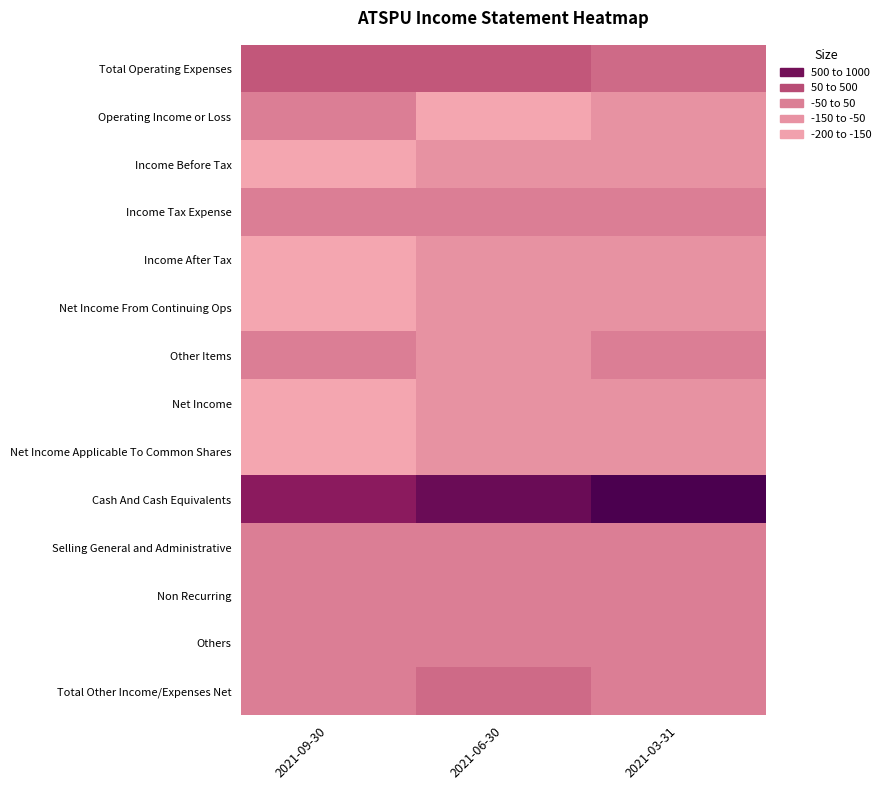

At how many categories does at least one series exceed 419?

3